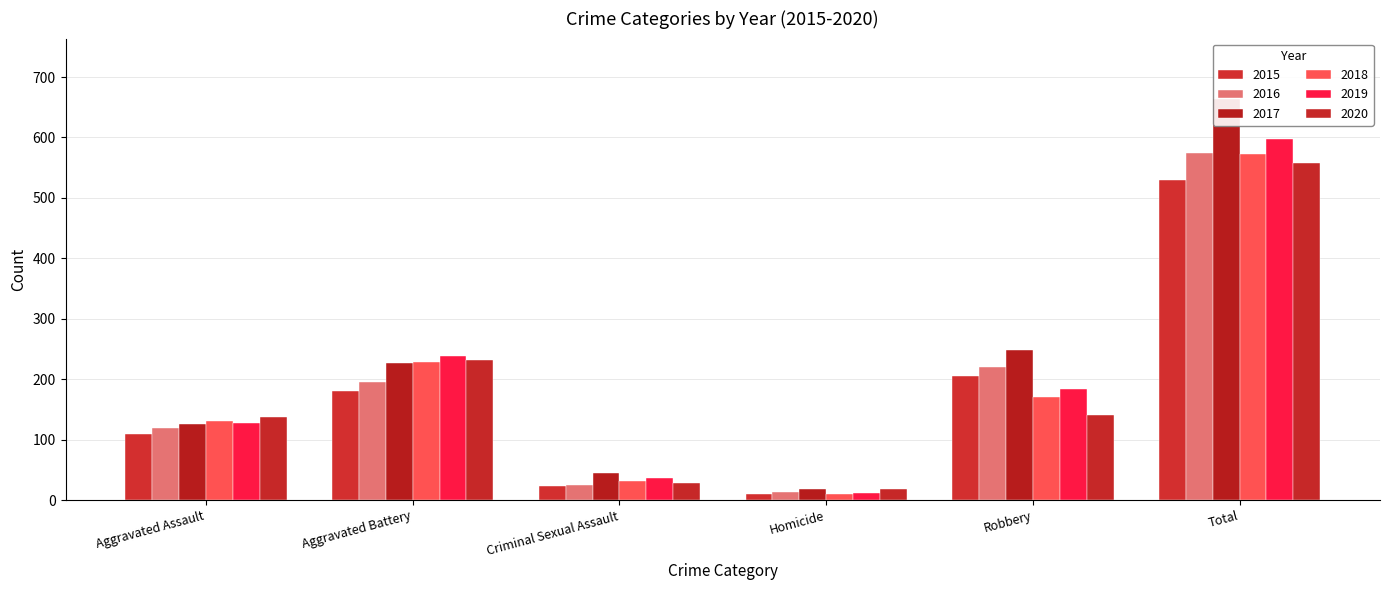

The value of 2015 at Aggravated Battery is 180. True or false?

True